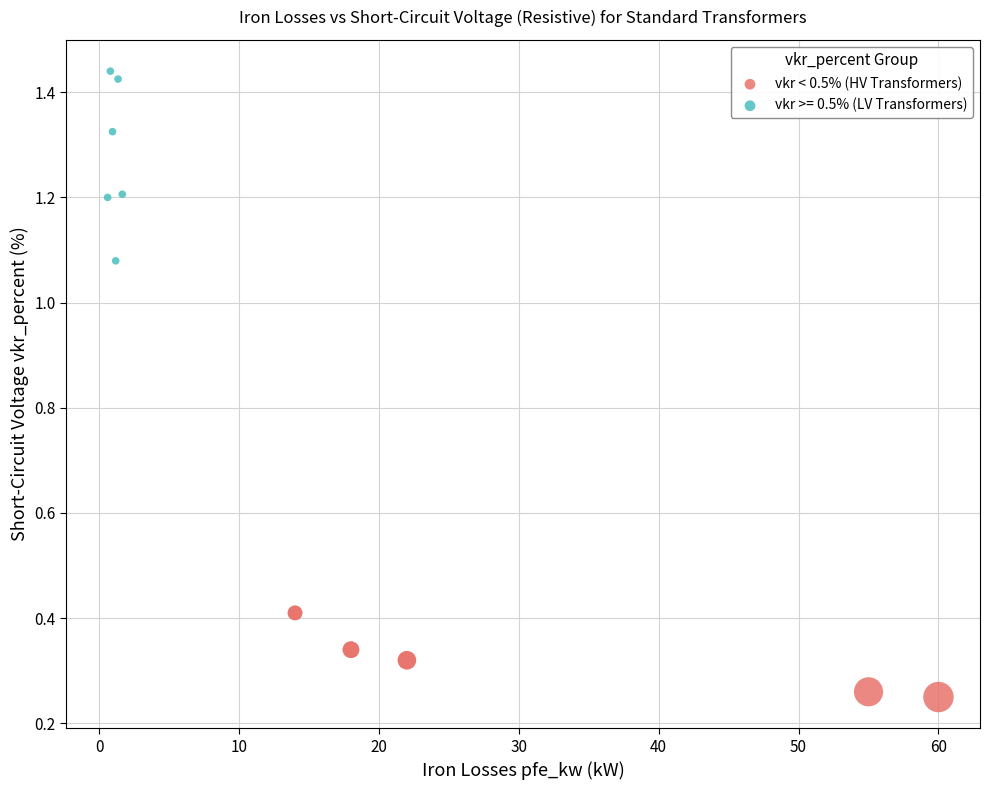

Which series has the largest Y range (max minus min)?

vkr >= 0.5% (LV Transformers)